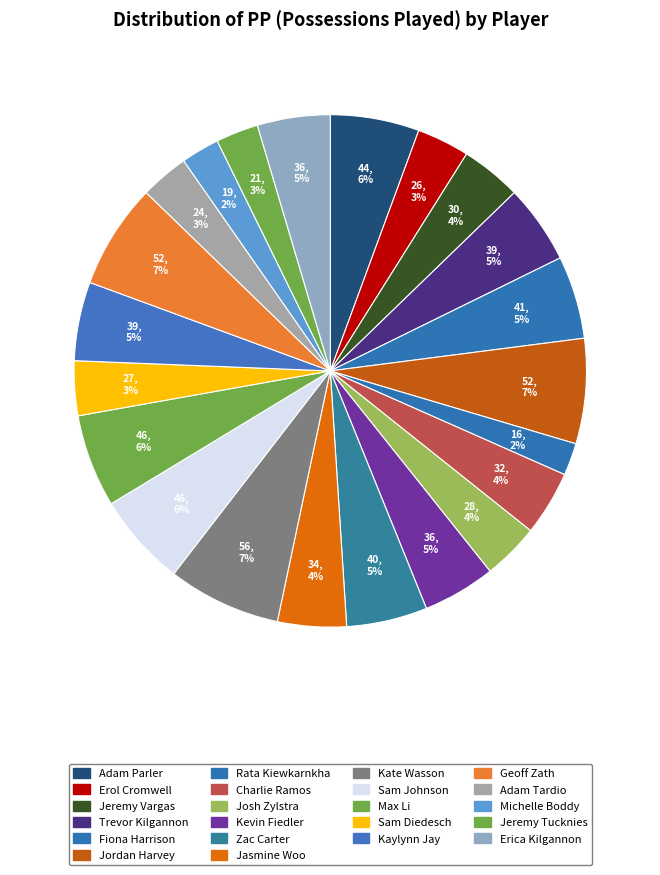

To the nearest percent, what portion does Trevor Kilgannon represent?

5%